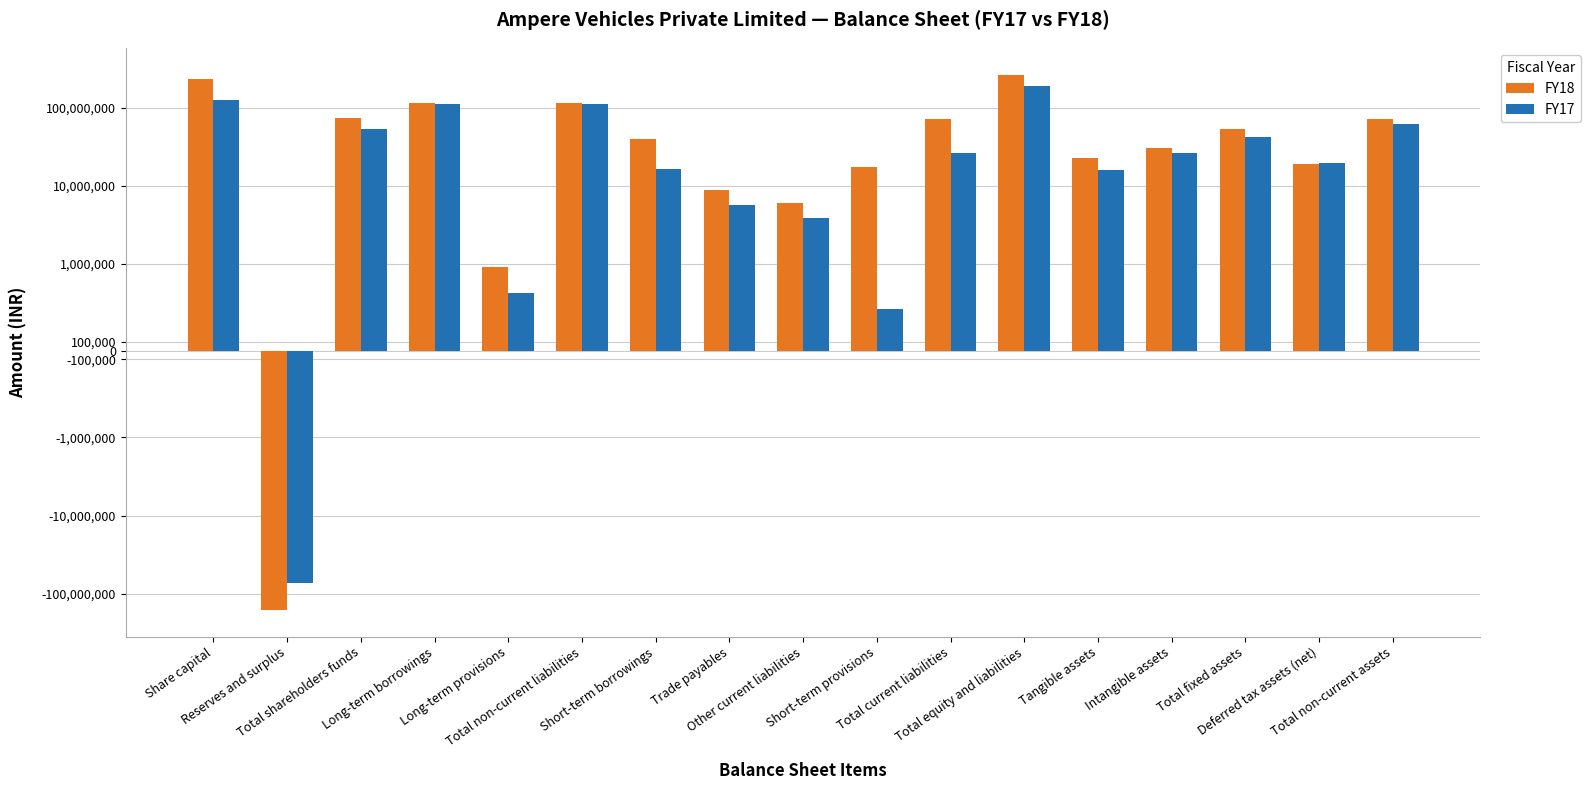

Which series has the largest total across all categories?

FY18